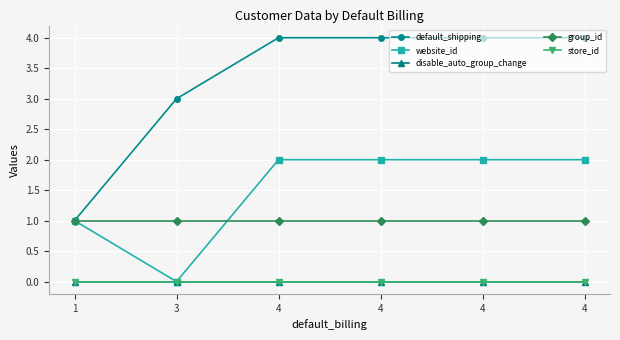

What is the value of the group_id point at the 3rd from the left?

1